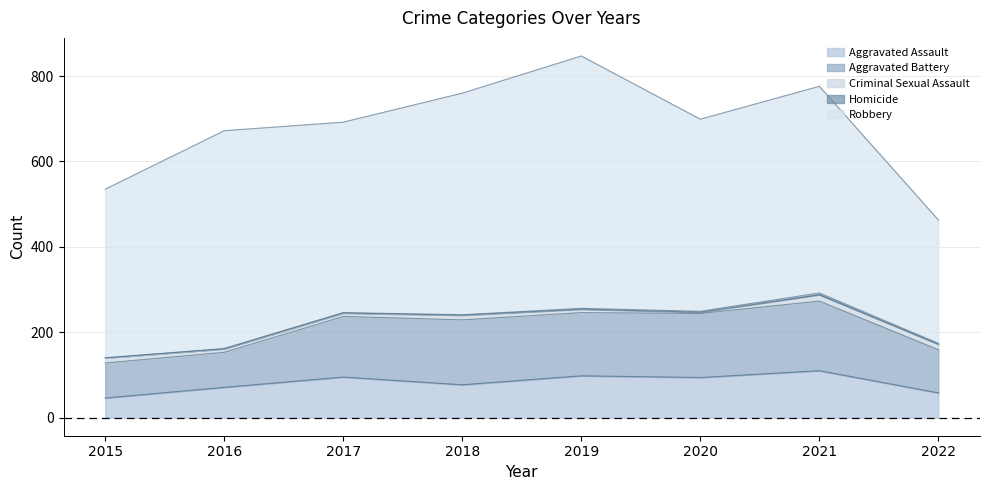

In Criminal Sexual Assault, how many points are higher than both neighbors (excluding endpoints)?

2